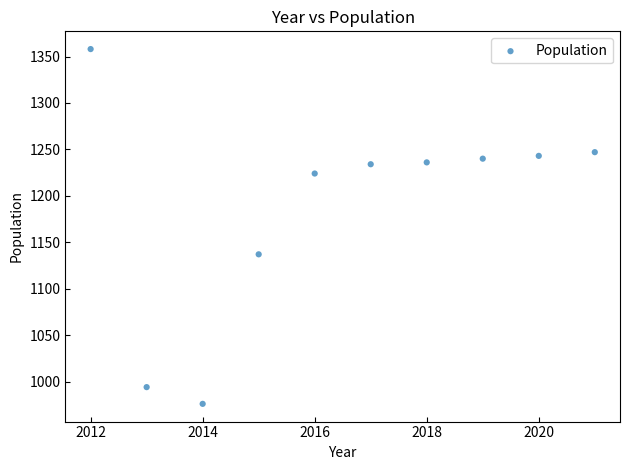

What is the average X value?

2016